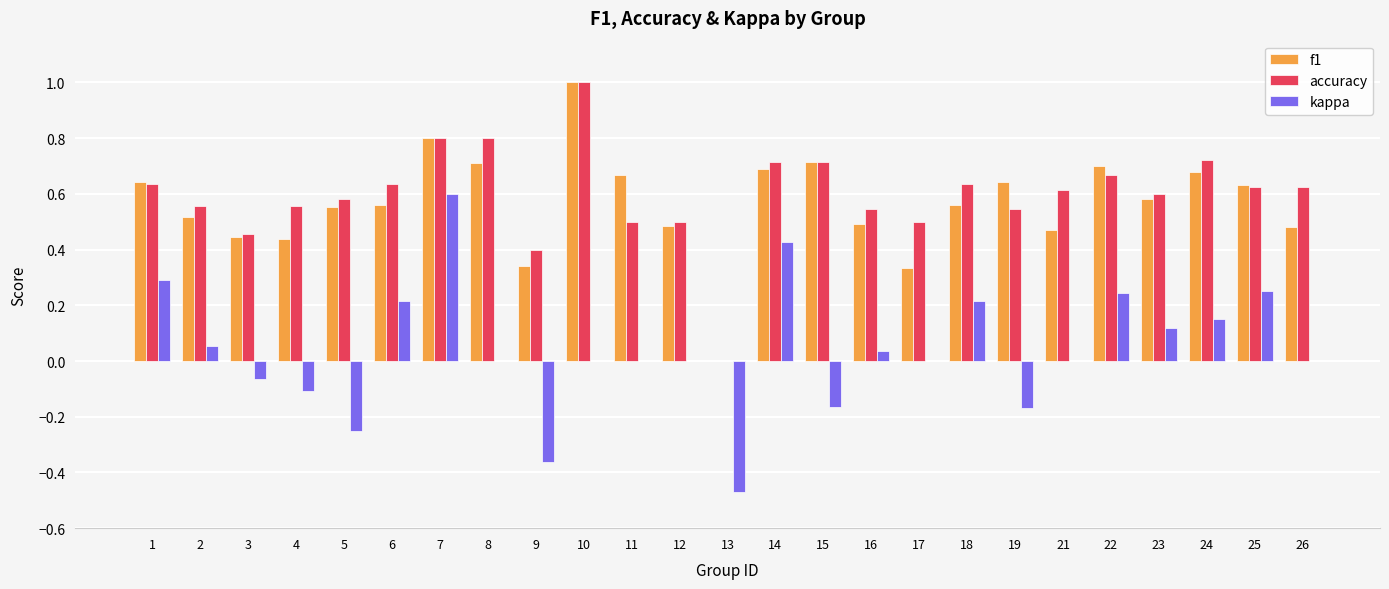

What is the total value across all series at 2?

1.1